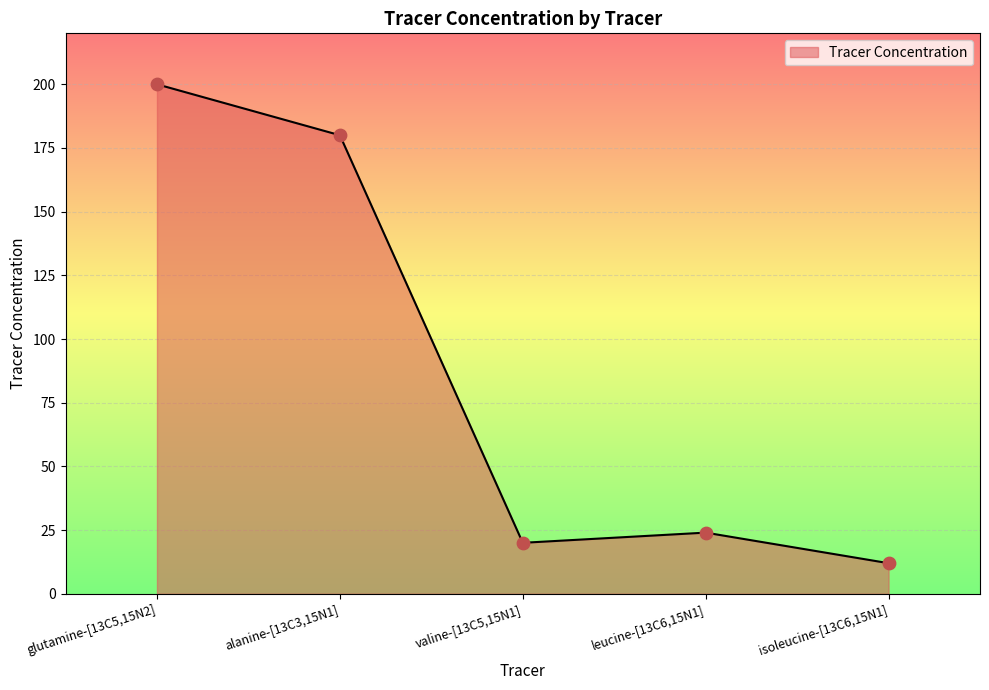

Which has a higher value, alanine-[13C3,15N1] or valine-[13C5,15N1]?

alanine-[13C3,15N1]